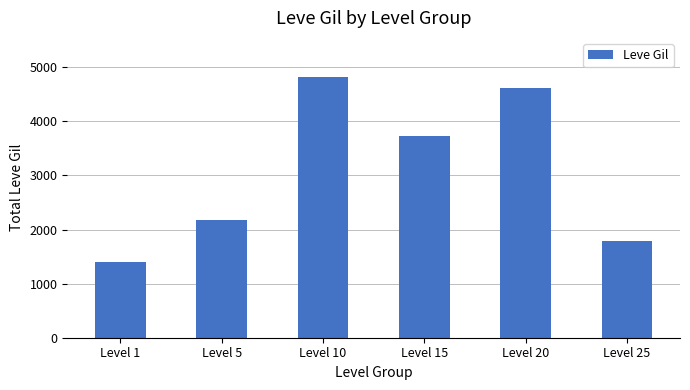

Is it true that the value at Level 15 is 3720?

True